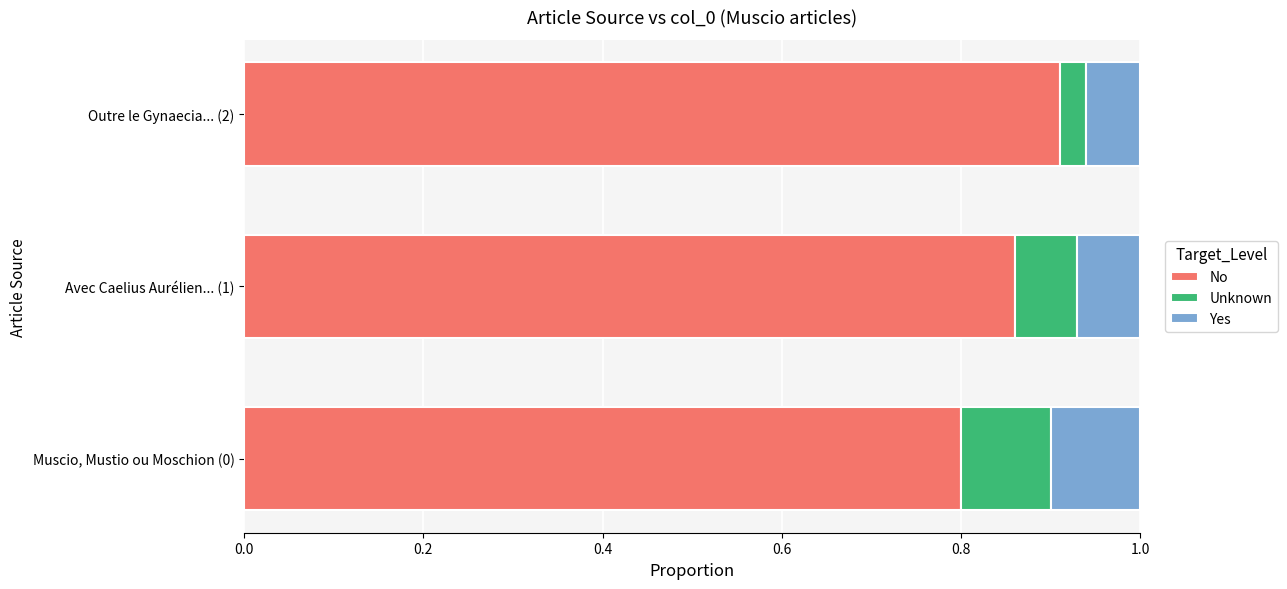

How many No values are between 0 and 1?

3